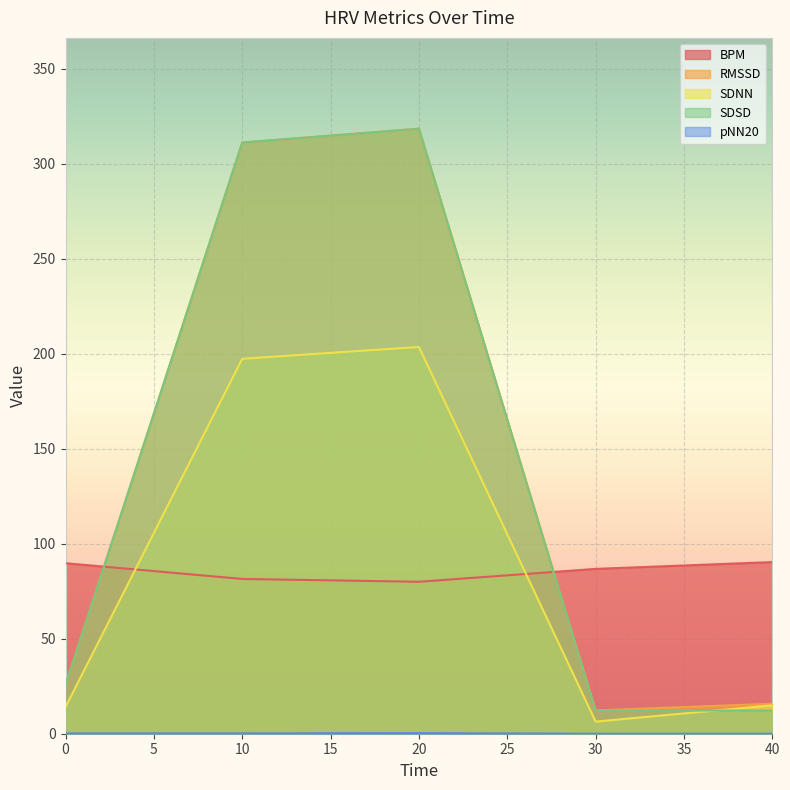

How many values in the BPM series are below 86?

2